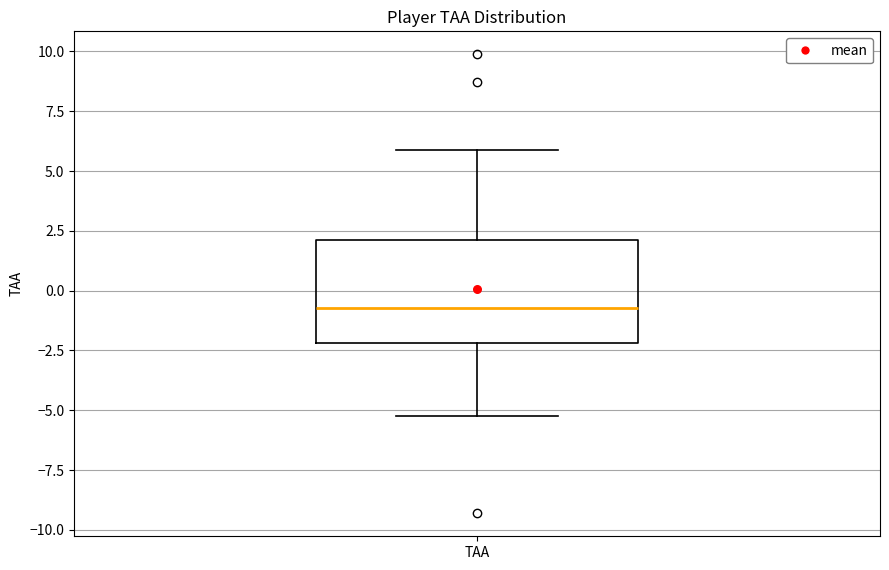

Where does the median line of the box for TAA sit on the y-axis? The values are not printed on the chart, so give them approximately, as read against the axis.

-0.5